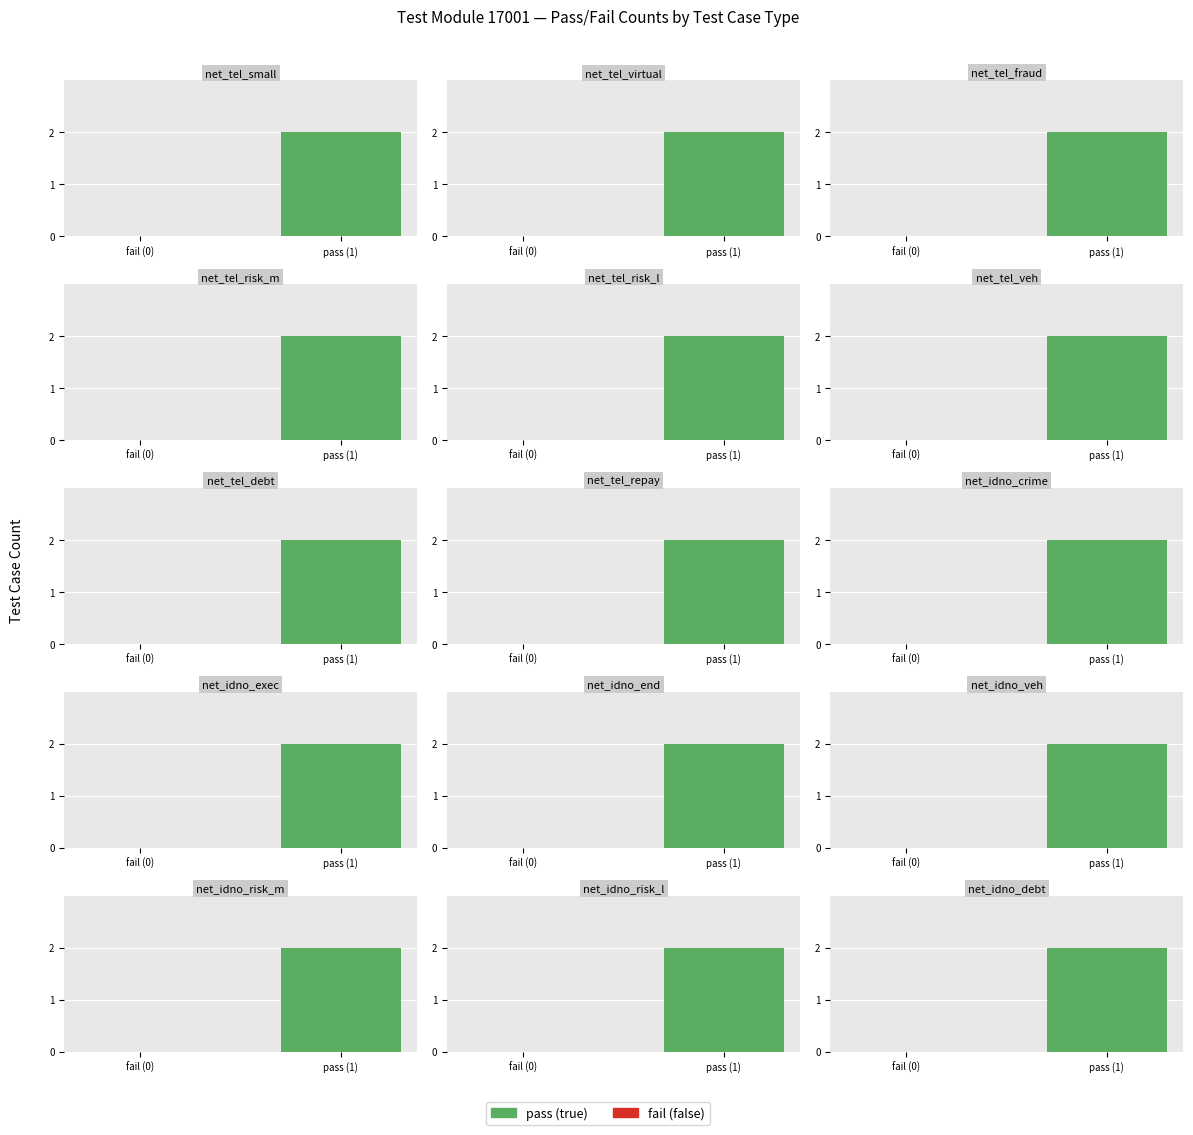

Are the bars horizontal?

No